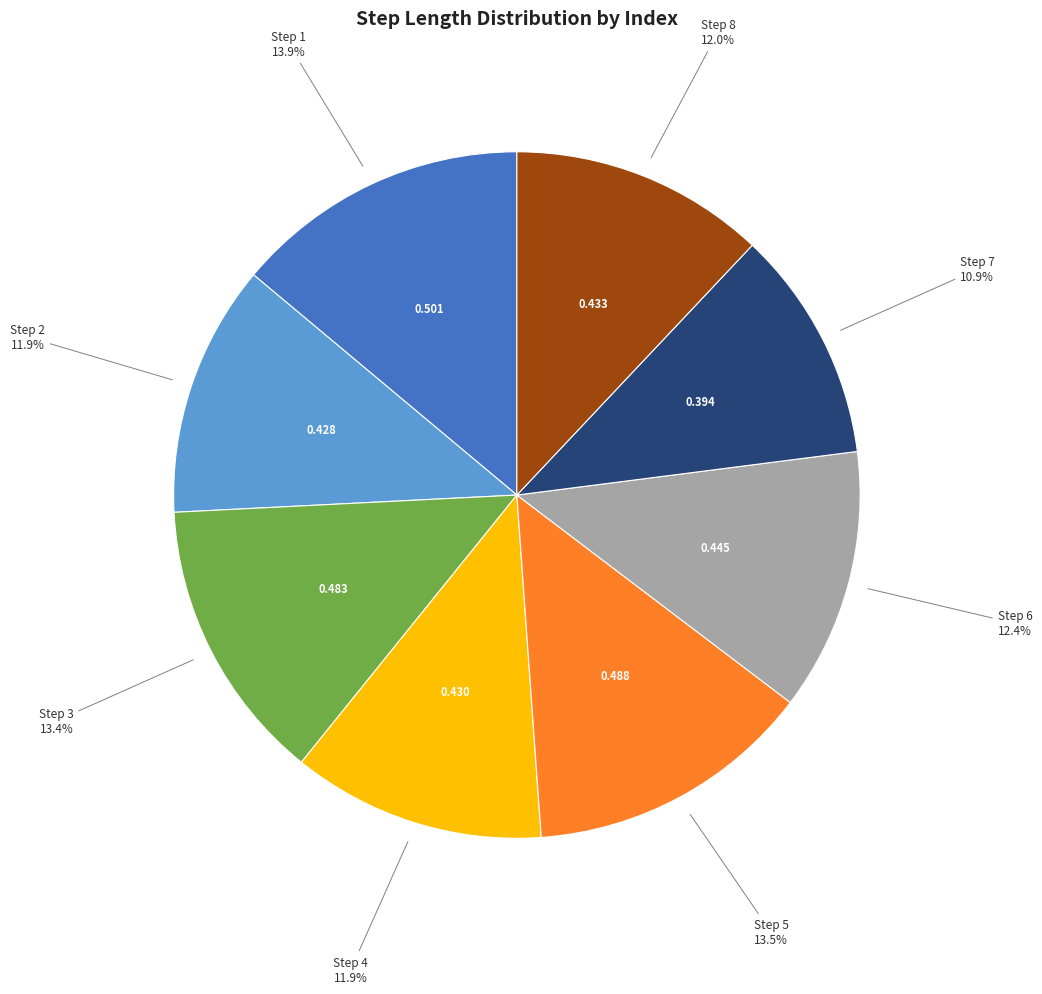

Is there a majority slice in this chart?

No